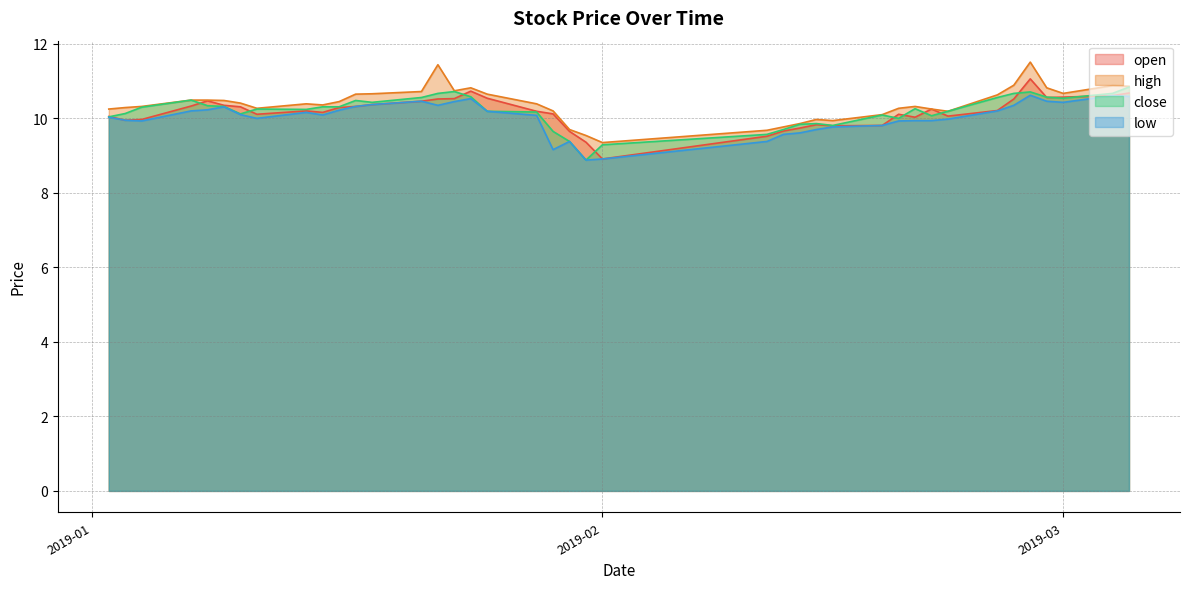

Reading left to right, extract all data points from this chart.

open: 10.1	9.9	10.0	10.3	10.5	10.3	10.3	10.1	10.2	10.2	10.3	10.3	10.4	10.5	10.5	10.5	10.7	10.5	10.2	10.1	9.7	9.4	8.9	9.5	9.7	9.7	9.8	9.8	9.8	10.1	10.0	10.2	10.1	10.2	10.5	11.1	10.6	10.6	10.6	10.7
high: 10.2	10.3	10.3	10.5	10.5	10.5	10.4	10.3	10.4	10.4	10.4	10.7	10.7	10.7	11.4	10.7	10.8	10.7	10.4	10.2	9.7	9.5	9.3	9.7	9.8	9.9	10.0	9.9	10.1	10.3	10.3	10.2	10.2	10.6	10.9	11.5	10.8	10.7	10.9	10.9
close: 10.0	10.1	10.3	10.5	10.3	10.3	10.1	10.2	10.2	10.3	10.3	10.5	10.4	10.6	10.7	10.7	10.6	10.2	10.2	9.7	9.4	8.9	9.3	9.6	9.7	9.8	9.9	9.8	10.1	10.0	10.3	10.1	10.2	10.6	10.7	10.7	10.6	10.5	10.7	10.8
low: 10.0	9.9	9.9	10.2	10.2	10.3	10.1	10.0	10.2	10.1	10.2	10.3	10.4	10.5	10.3	10.4	10.5	10.2	10.1	9.2	9.4	8.9	8.9	9.4	9.6	9.6	9.7	9.8	9.8	9.9	9.9	9.9	10.0	10.2	10.3	10.6	10.5	10.4	10.6	10.6